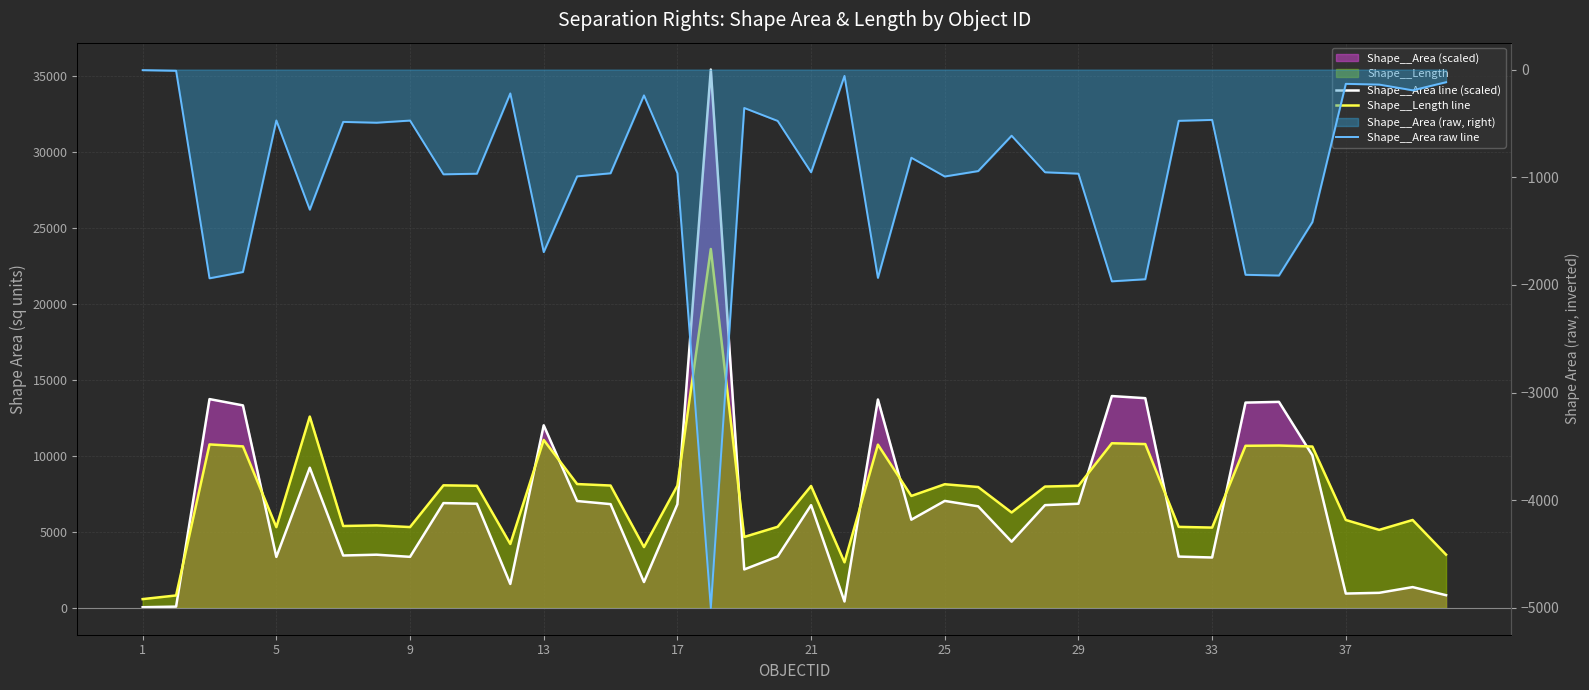

At how many categories does at least one series exceed -474?

40